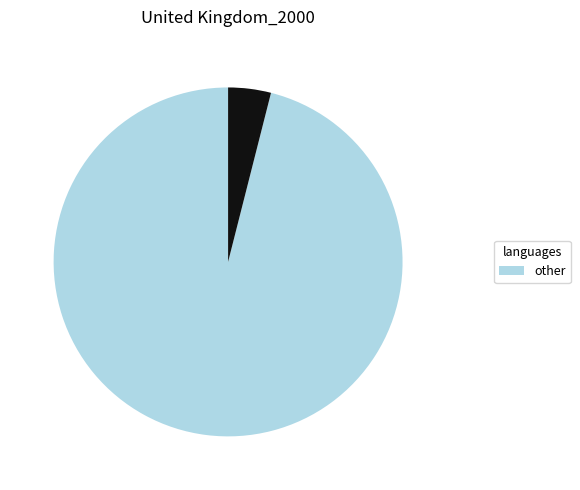

Is there any slice that represents more than half of the pie?

Yes